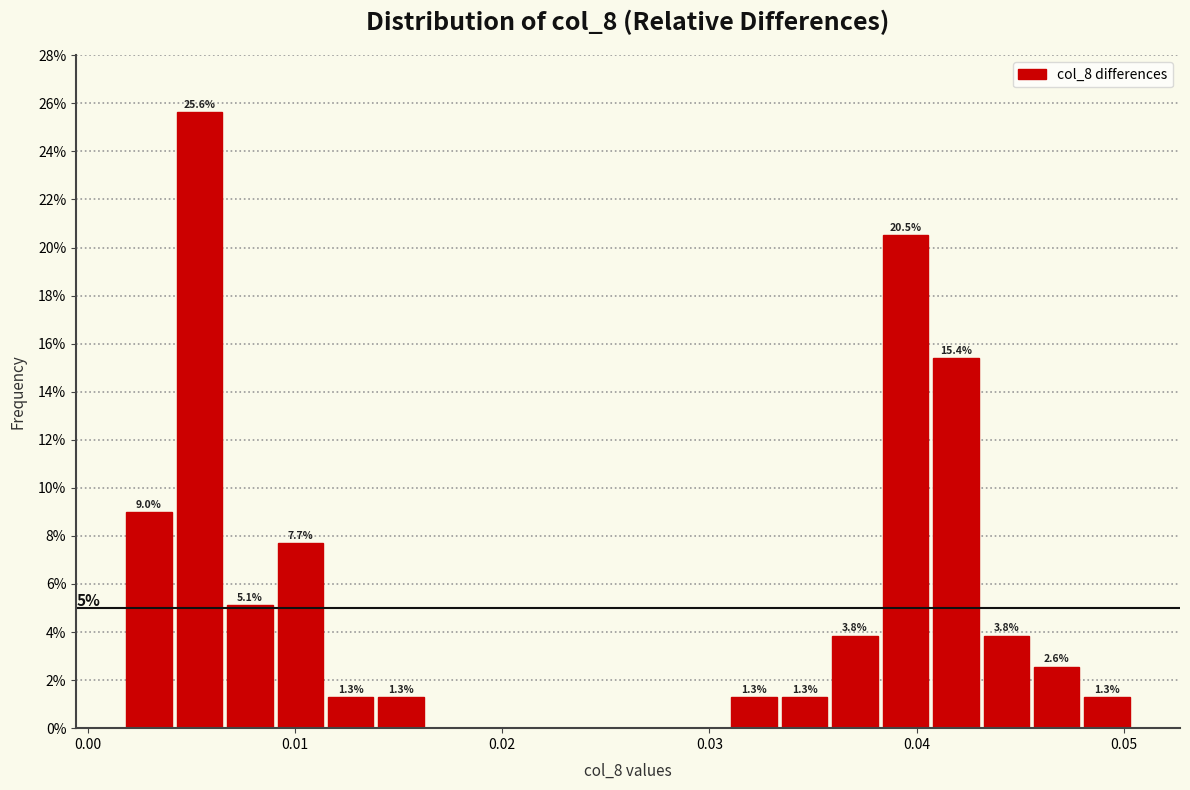

Around what value on the x-axis is the tallest bar? Give the approximate position of its centre, as read against the axis.

0.005